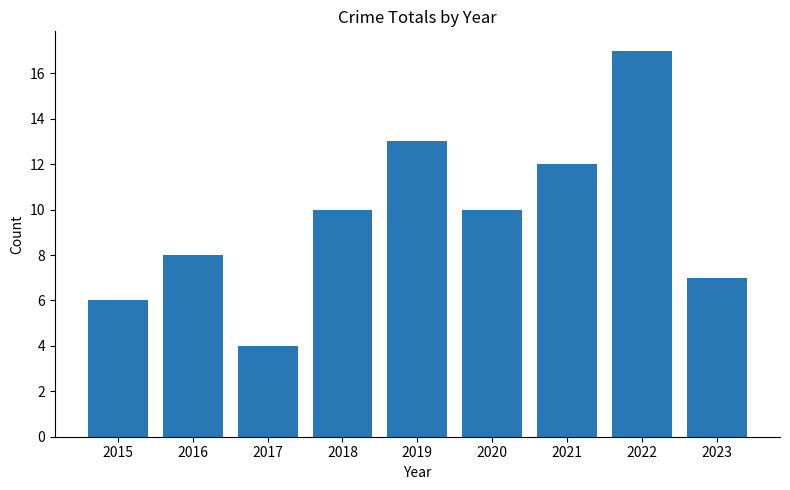

What is the value of the 2nd bar from the left?

8